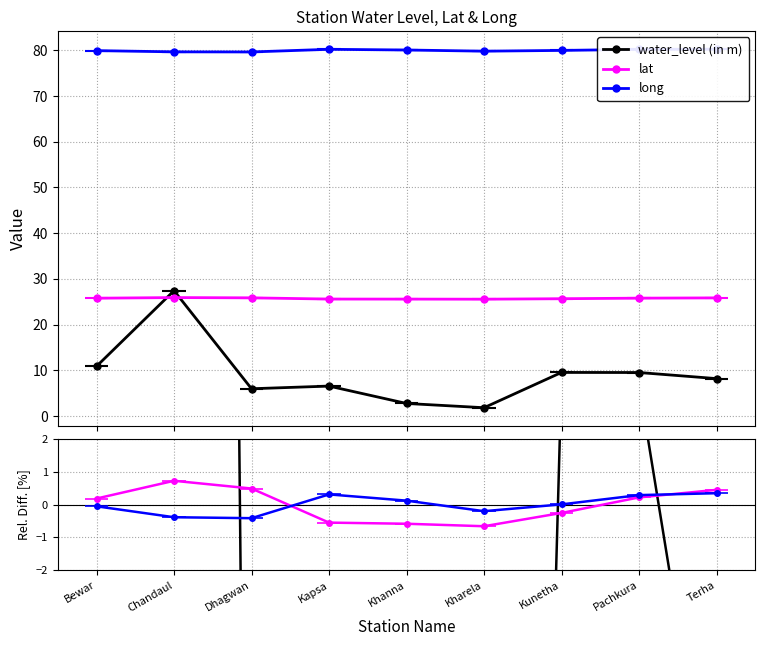

Between Khanna and Kharela, which series saw the biggest shift?

water_level (in m)